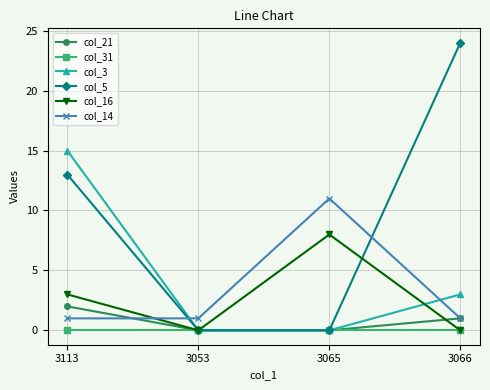

At which label is col_3 closest to 7?

3066